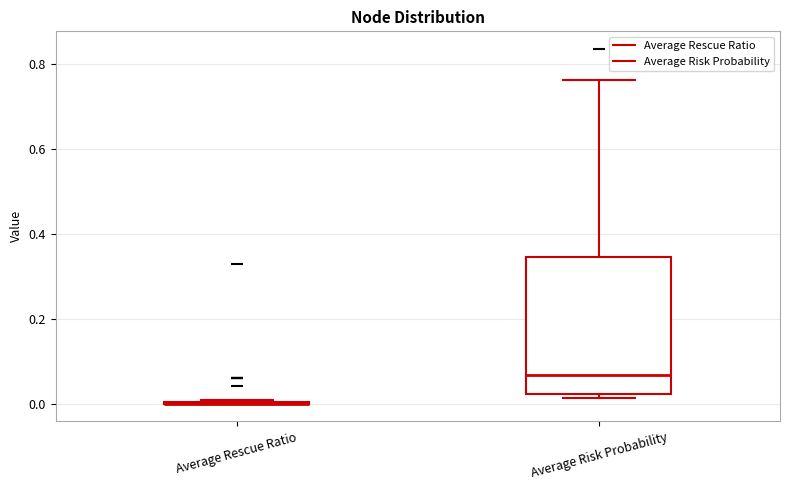

Comparing the boxes themselves (not the whiskers), which one is the tallest?

Average Risk Probability